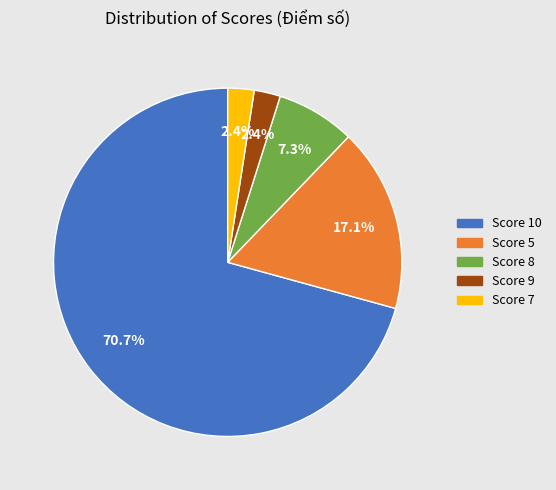

Count the number of slices in the pie.

5